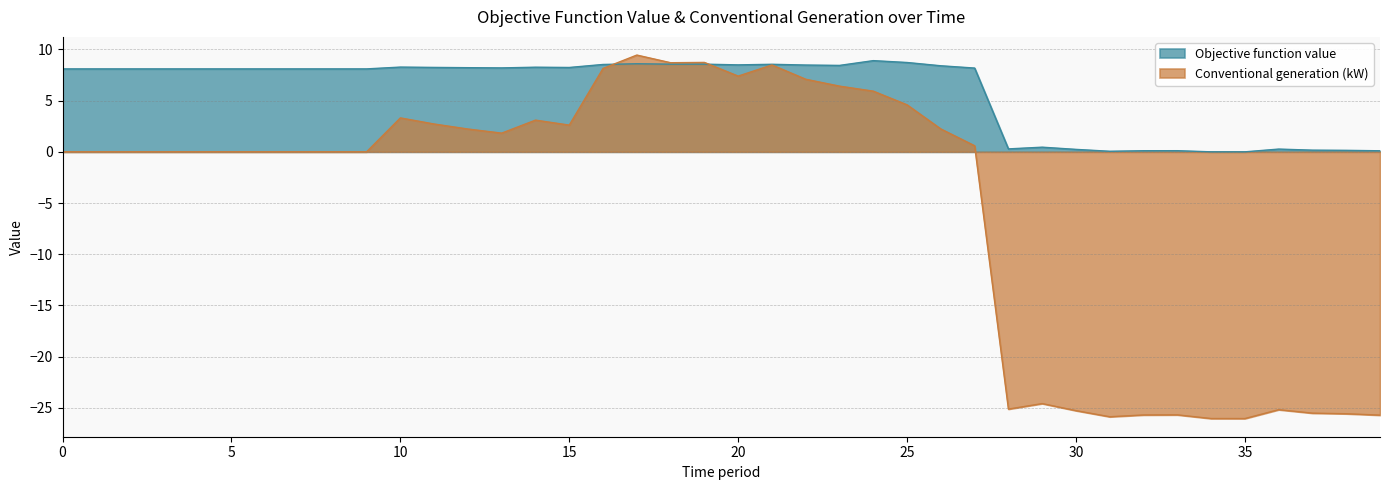

Which label corresponds to the smallest value in the chart?

35